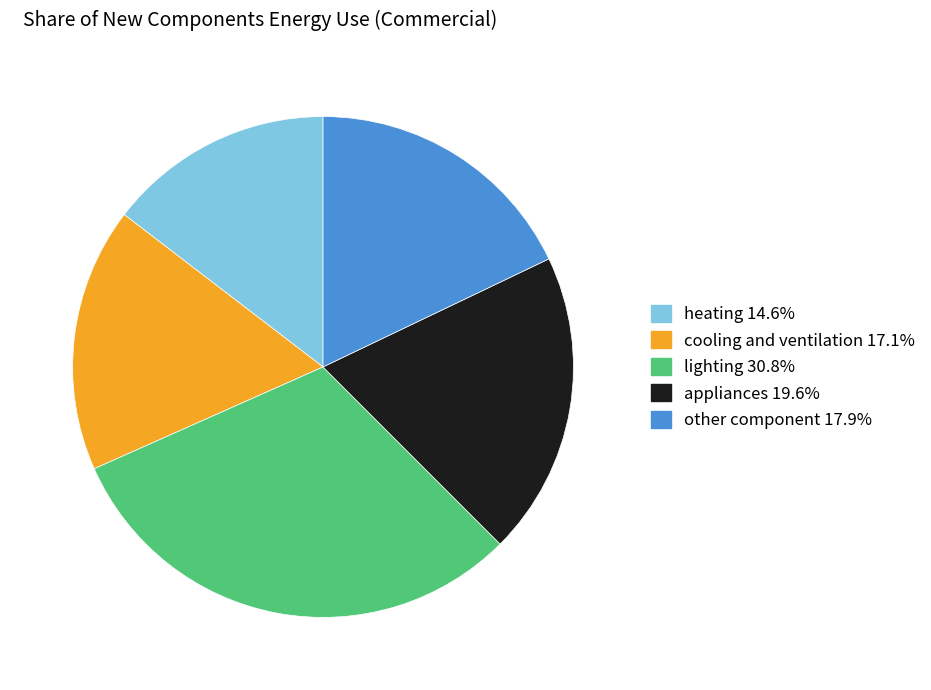

How many segments does this pie chart have?

5